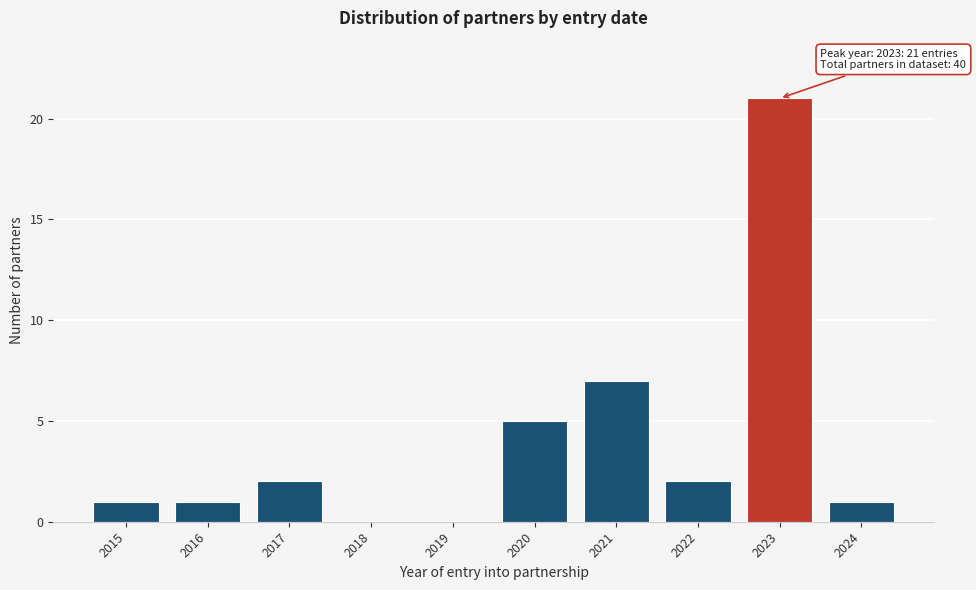

Reading left to right, what are all the values shown in this chart?

2015=1	2016=1	2017=2	2018=0	2019=0	2020=5	2021=7	2022=2	2023=21	2024=1